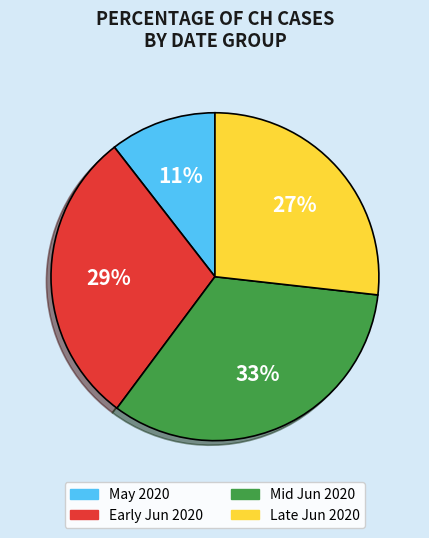

To the nearest percent, what is the average slice percentage?

25%